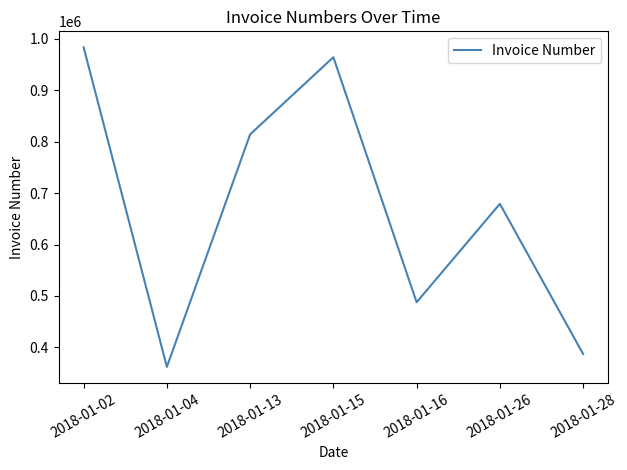

Where is the data nearest to the value 672789?

2018-01-26